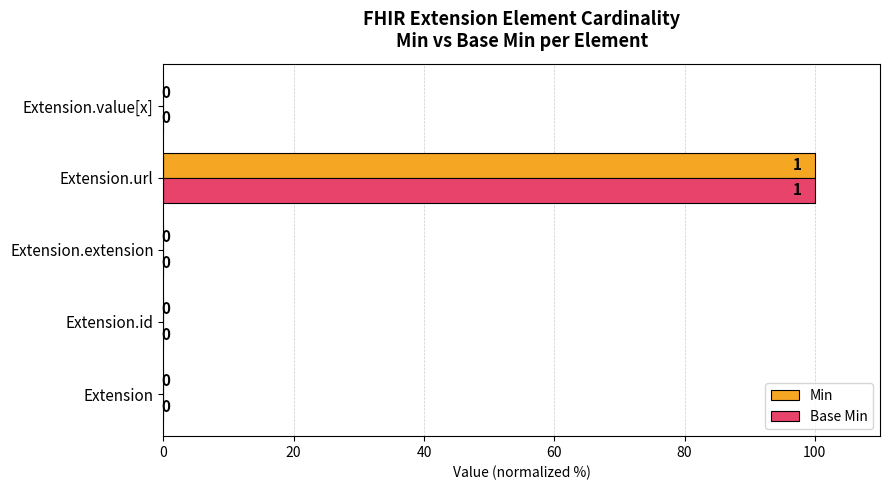

Is the value of Base Min at Extension.url greater than the value of Min at Extension.extension?

Yes